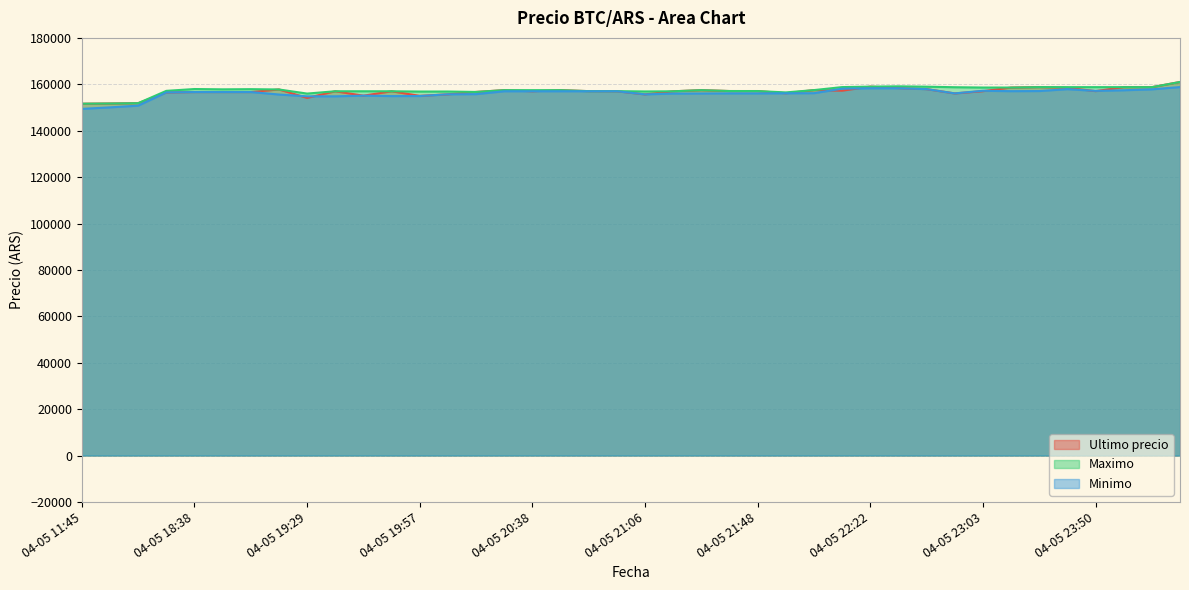

The value of Maximo at 04-06 00:23 is 158768. True or false?

True